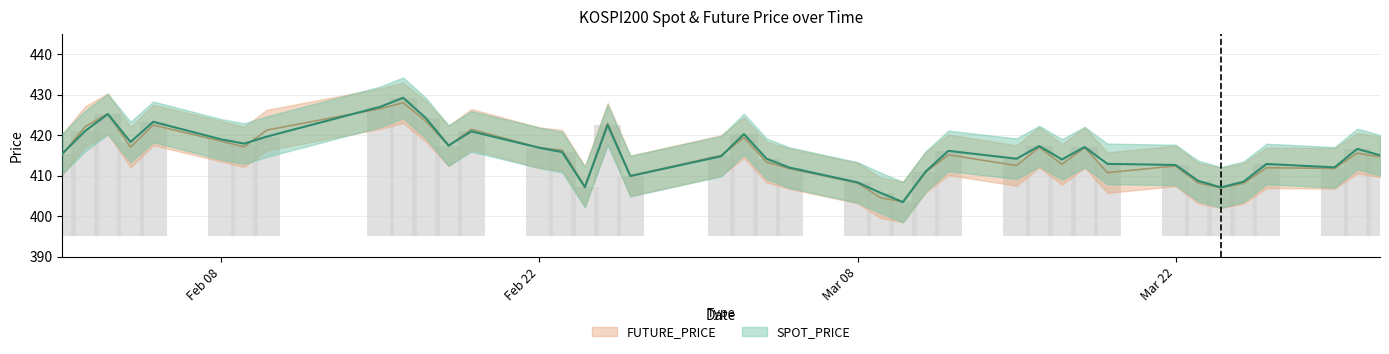

Rank the series at 2021-02-17 from lowest to highest value.

FUTURE_PRICE, SPOT_PRICE